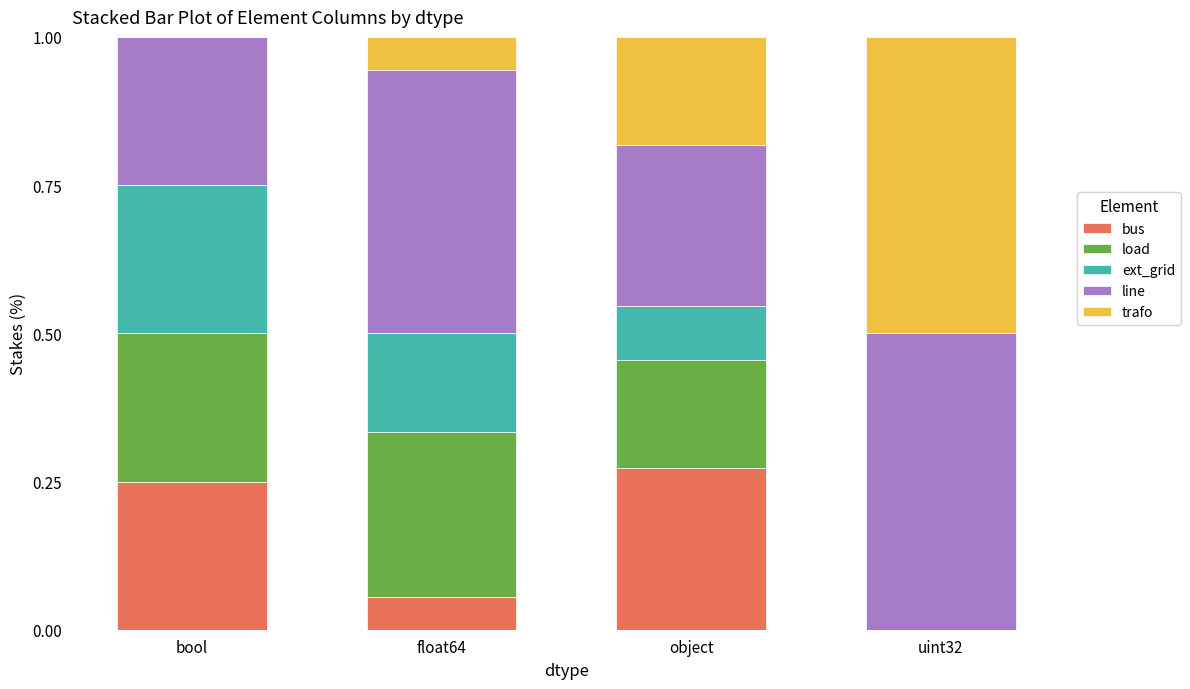

What is the total value across all series at uint32?

1.0